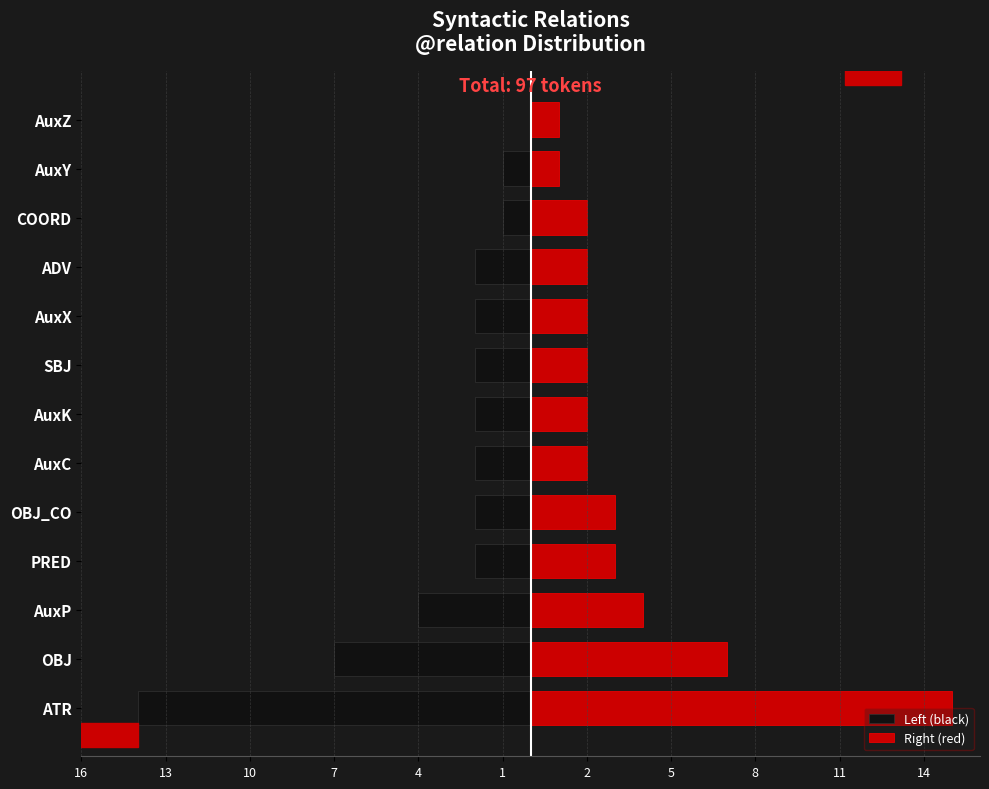

What is the total value across all series at PRED?

1